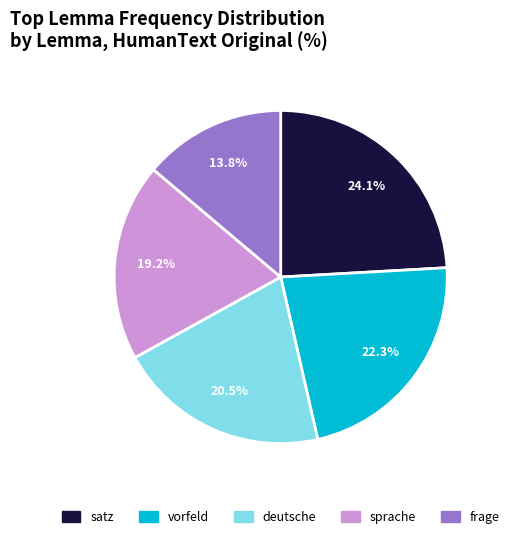

To the nearest percent, what is the average slice percentage?

20%